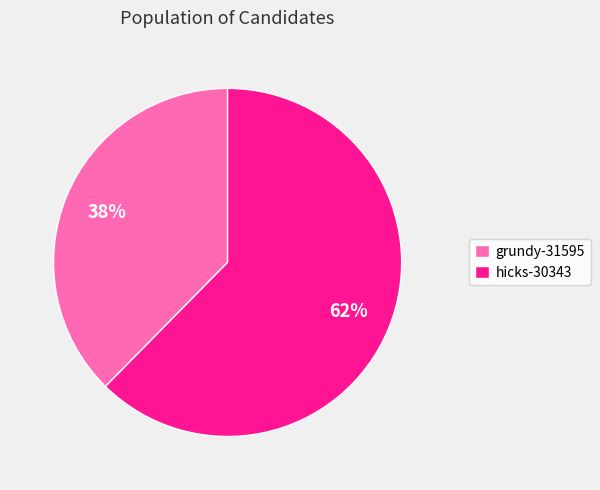

To the nearest percent, what percentage of the pie is hicks-30343?

62%